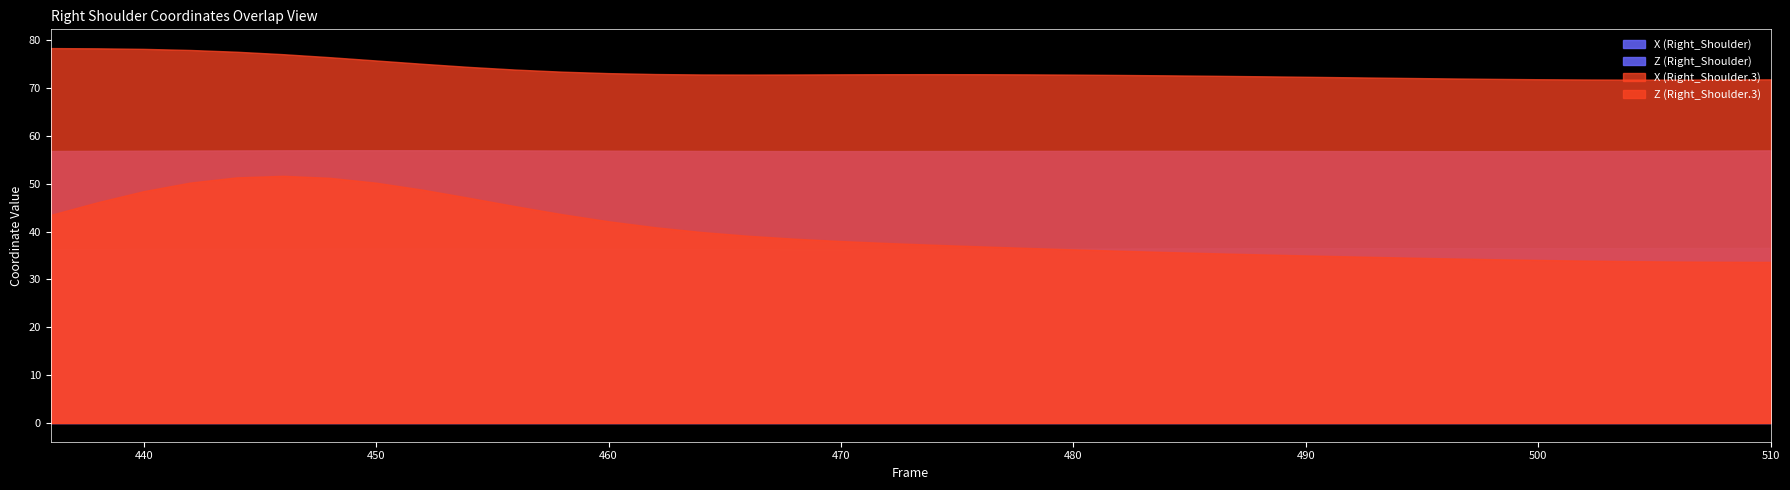

At which category is the sum across all series the highest?

444